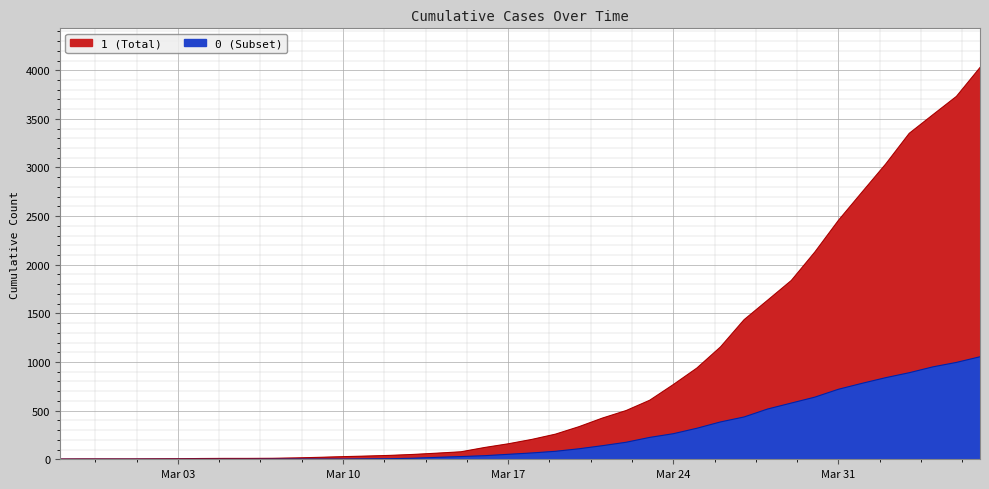

Which label corresponds to the largest value in the chart?

2020-04-06